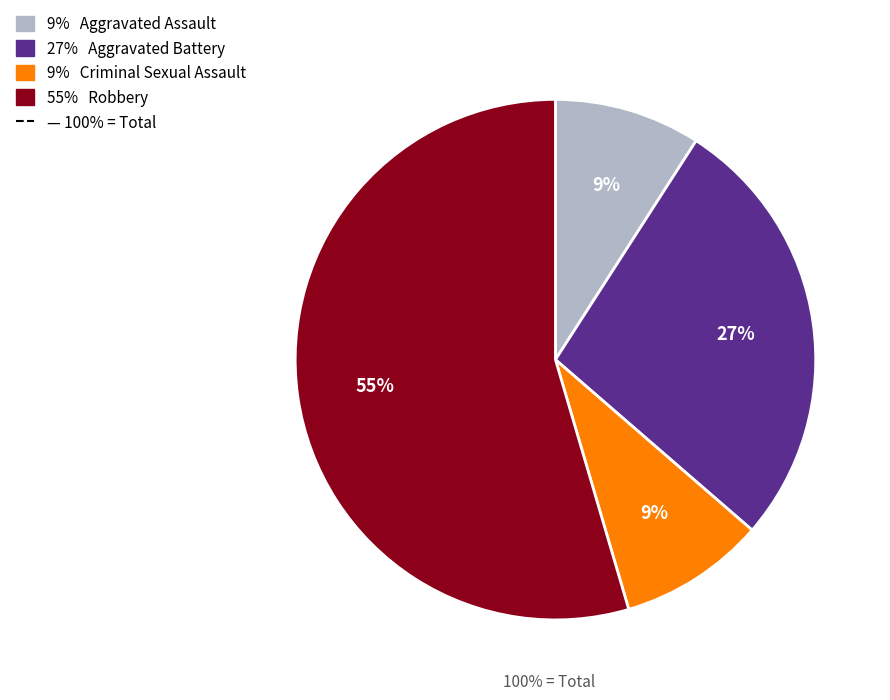

To the nearest percent, what is the average slice percentage?

25%